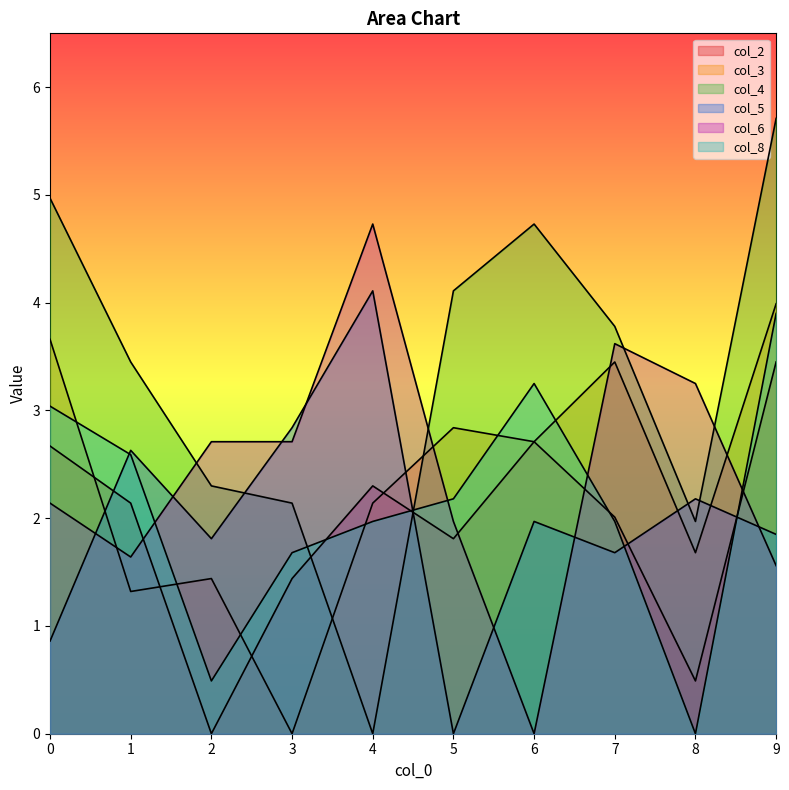

What is the difference between the second highest and minimum values in the col_3 series?

3.7